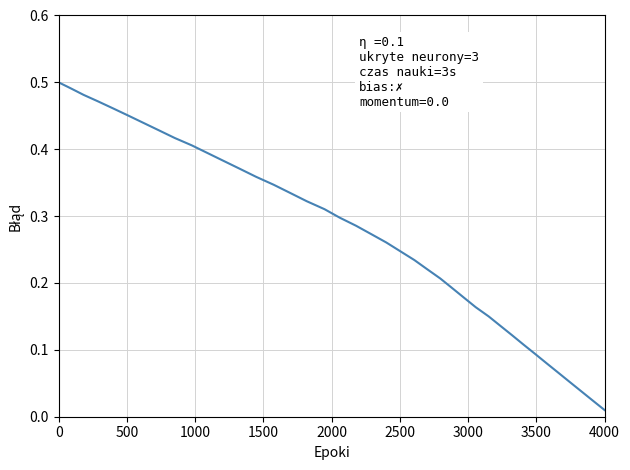

How many lines are shown in the chart?

1